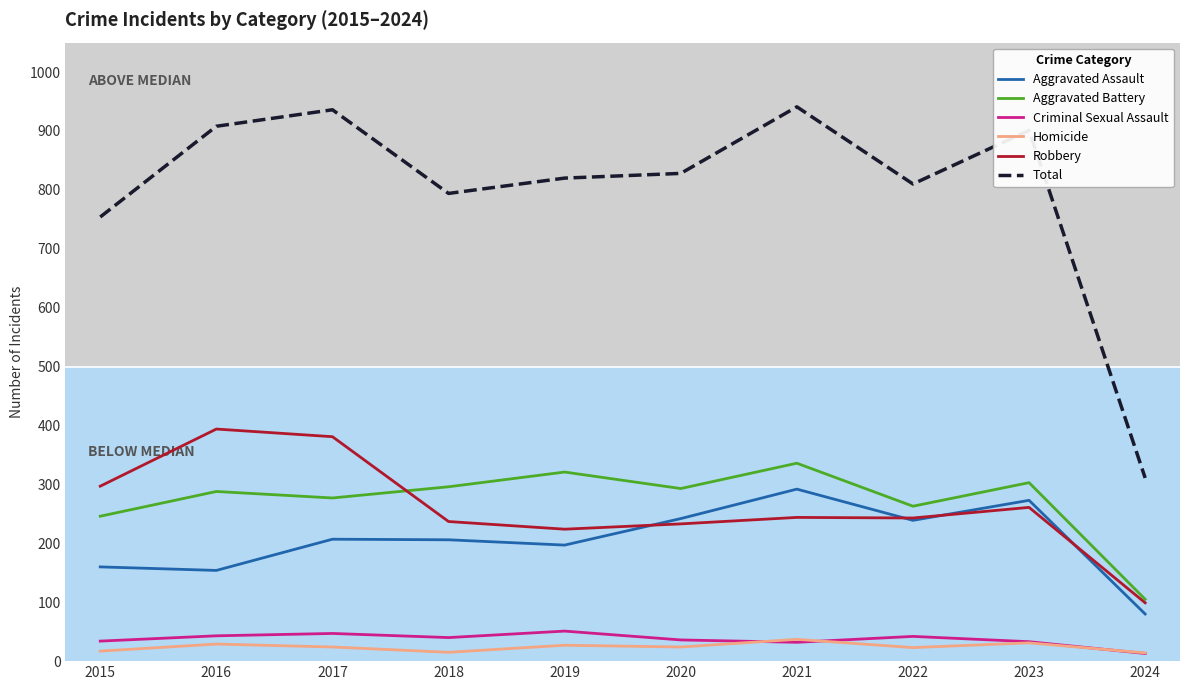

Read the Criminal Sexual Assault value at 2020, to the nearest 10.

40